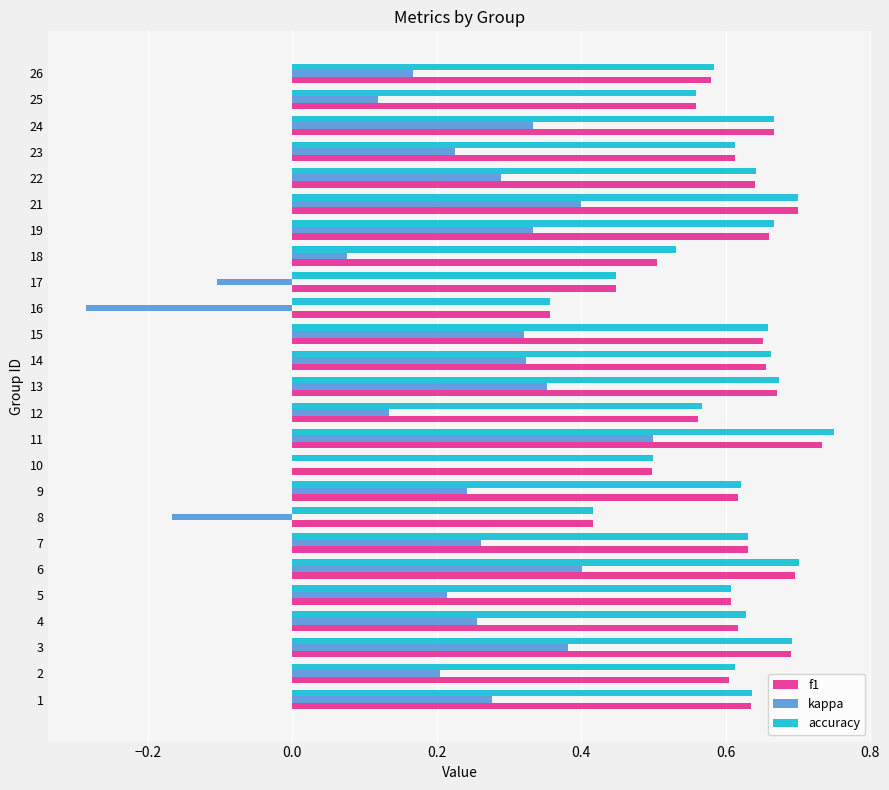

The value of f1 at 23 is 0.1. True or false?

False